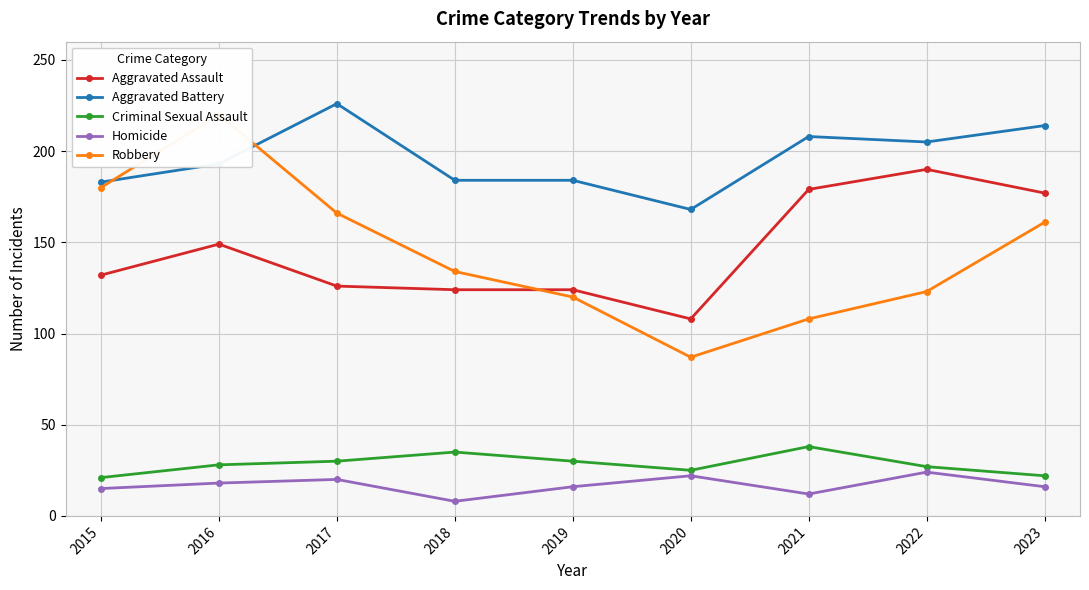

Which category has the lowest value across all series?

2018